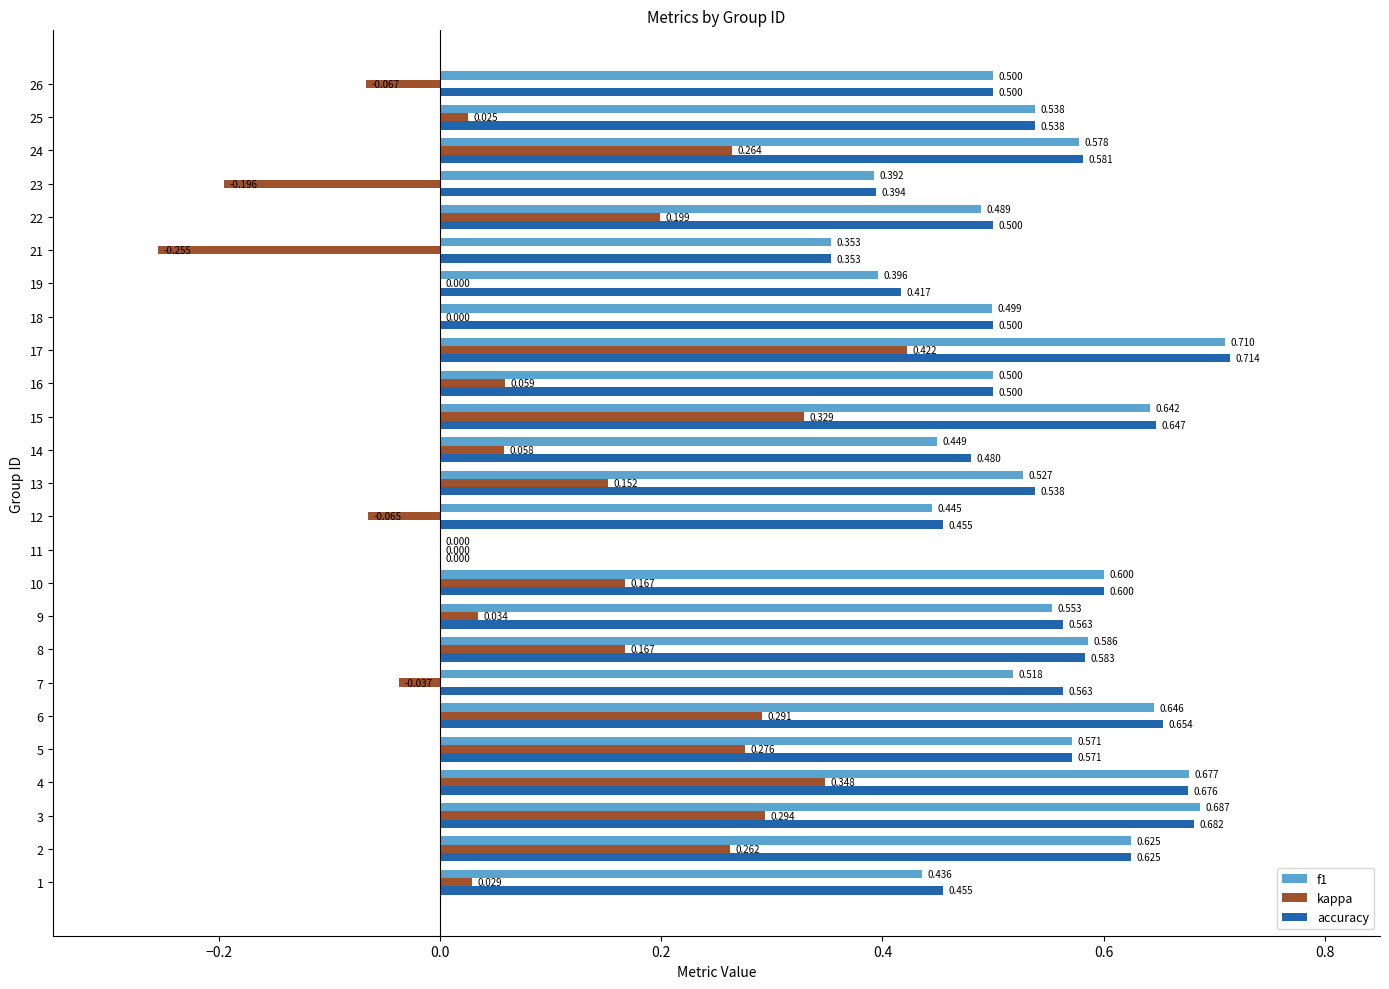

Between 11 and 15, which series saw the biggest shift?

accuracy